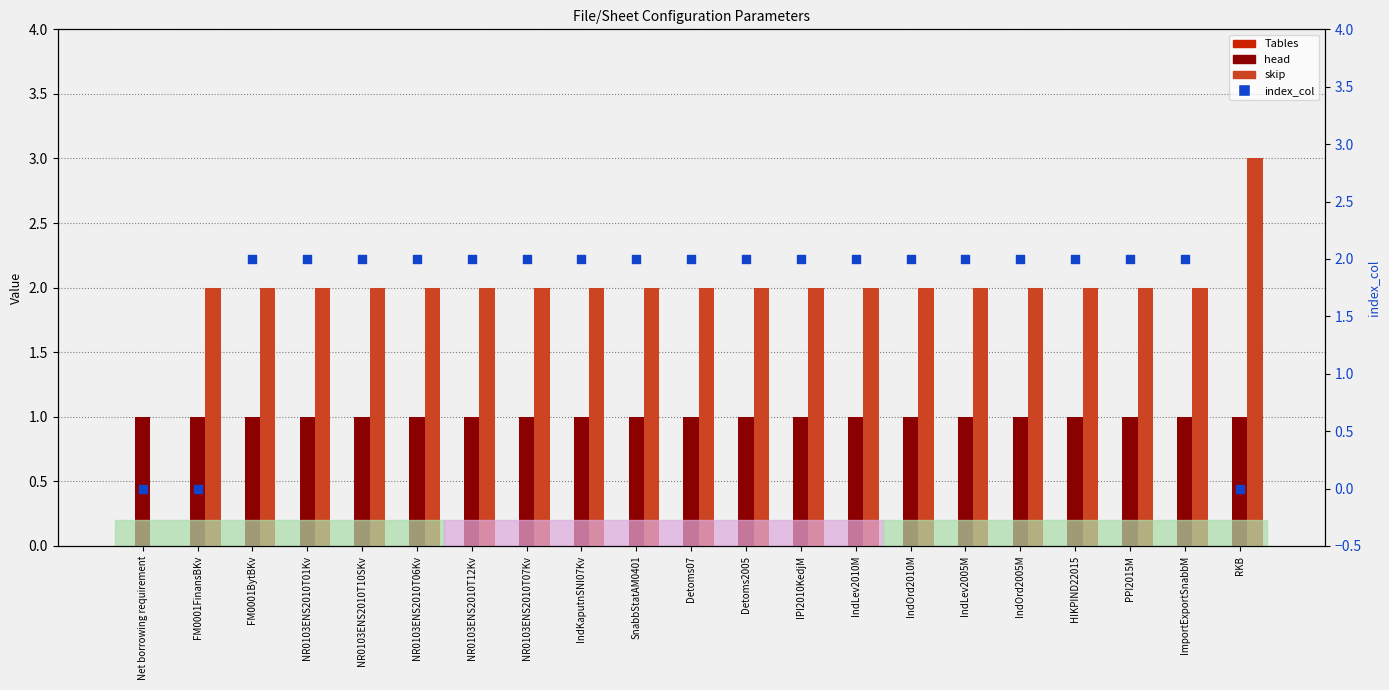

What is the total value across all series at IndLev2010M?

5